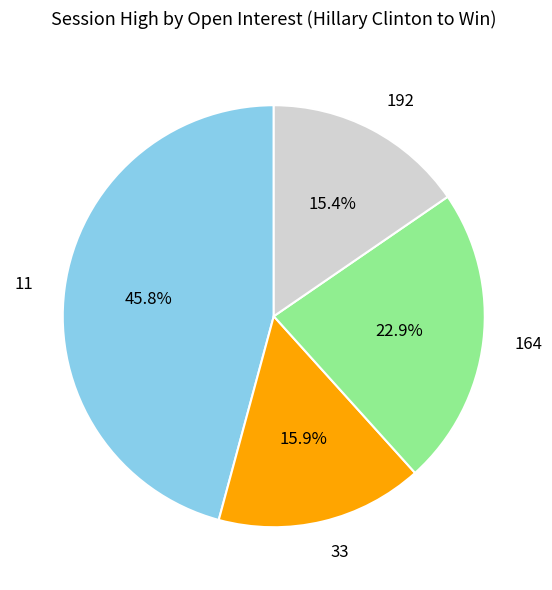

What is the largest slice in the pie chart?

11